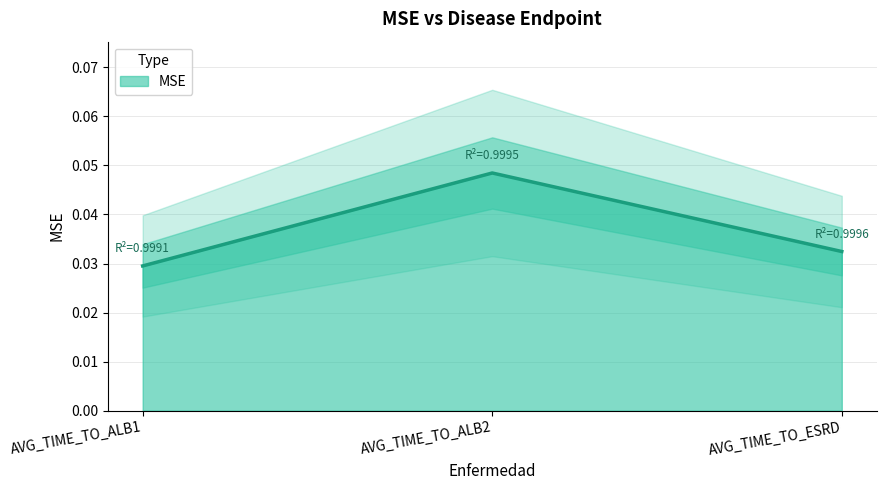

Is it true that the value at AVG_TIME_TO_ESRD is 0.0?

False